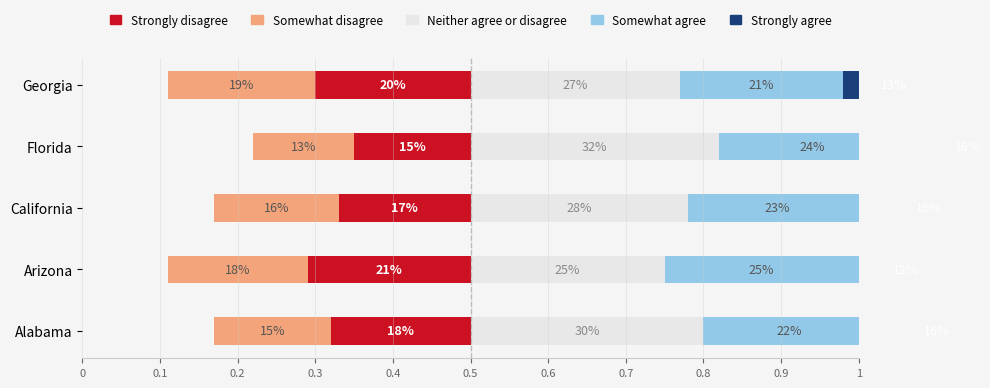

What are all the series names shown in the legend?

Strongly disagree, Somewhat disagree, Neither agree or disagree, Somewhat agree, Strongly agree